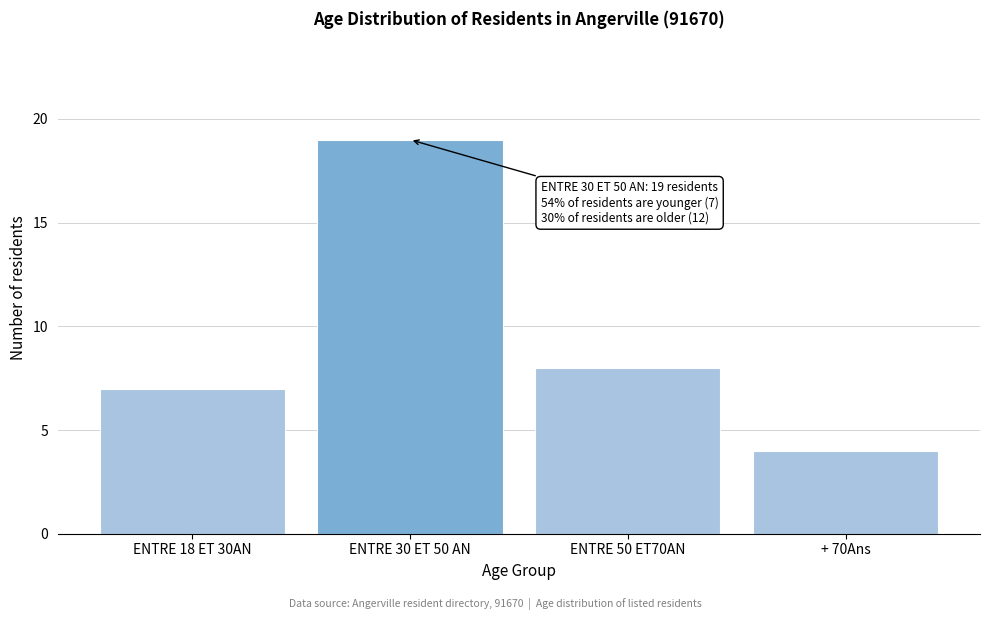

Reading left to right, what are all the values shown in this chart?

ENTRE 18 ET 30AN=7	ENTRE 30 ET 50 AN=19	ENTRE 50 ET70AN=8	+ 70Ans=4